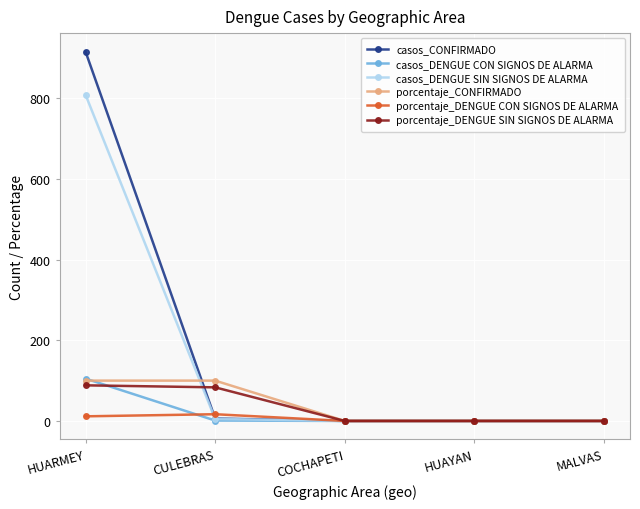

Which label corresponds to the largest value in the chart?

HUARMEY